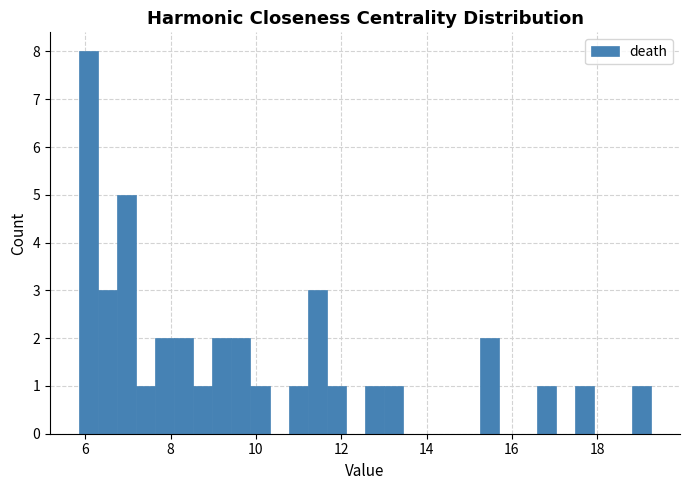

Read against the x-axis, roughly where is the centre of the tallest bar?

6.0